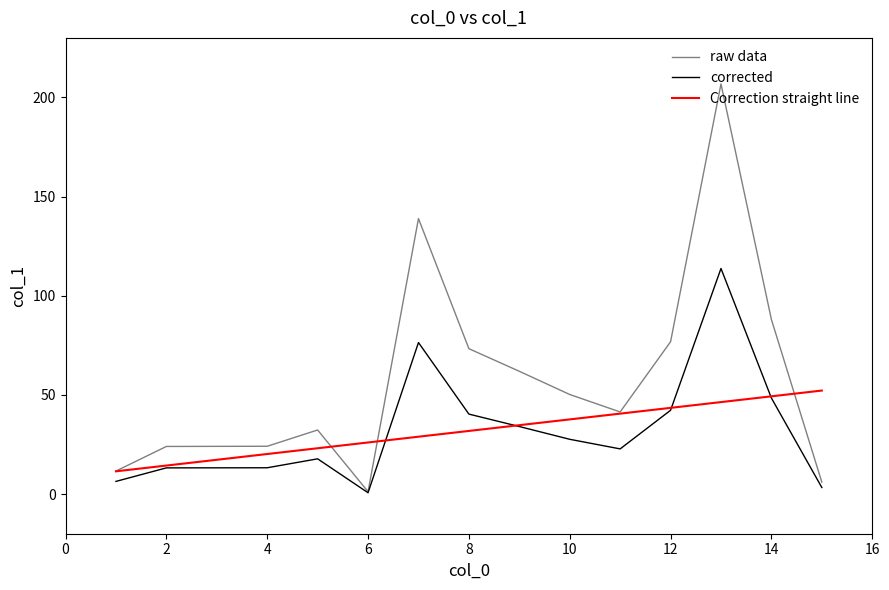

Which series has the largest total across all categories?

raw data